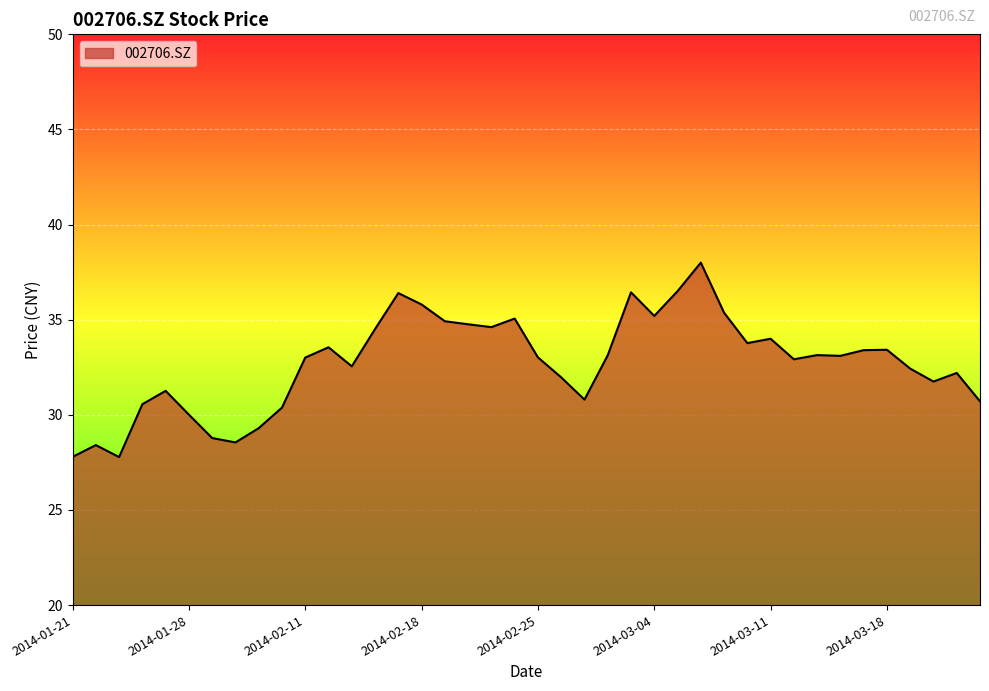

What is the maximum value shown in the chart?

38.0